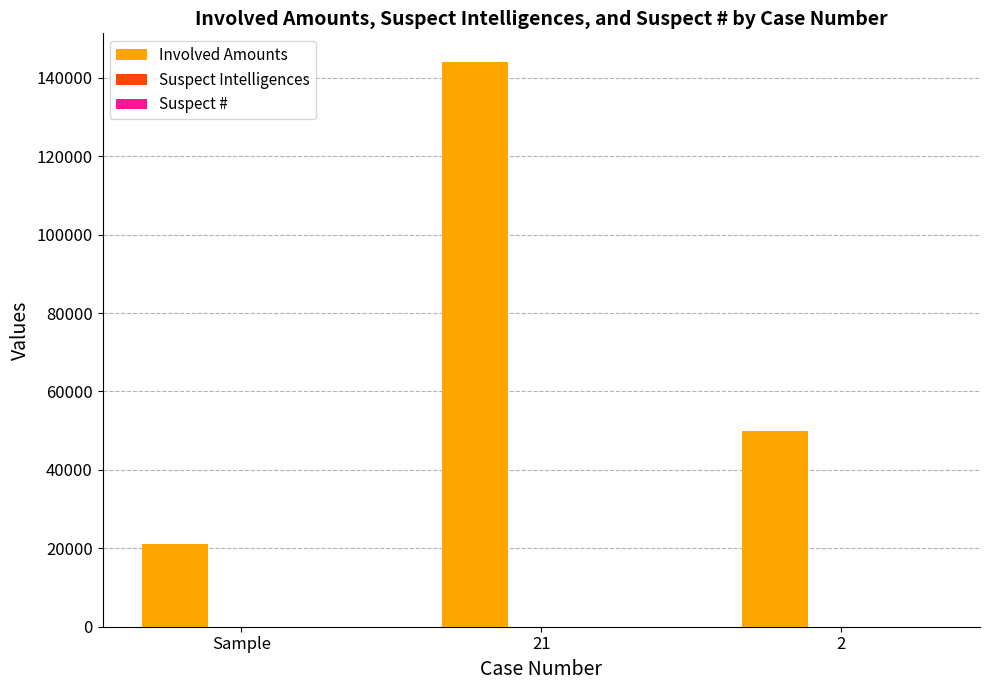

At which category is the sum across all series the highest?

21